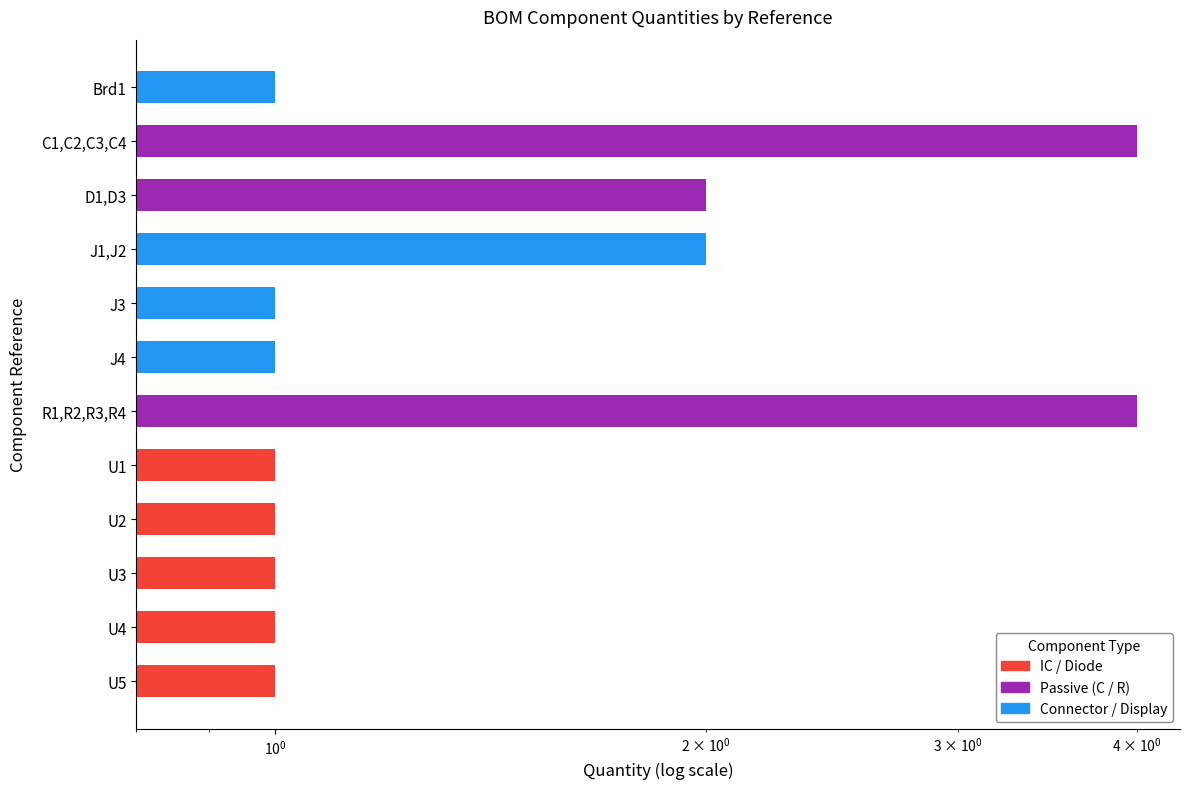

What is the minimum value shown in the chart?

1